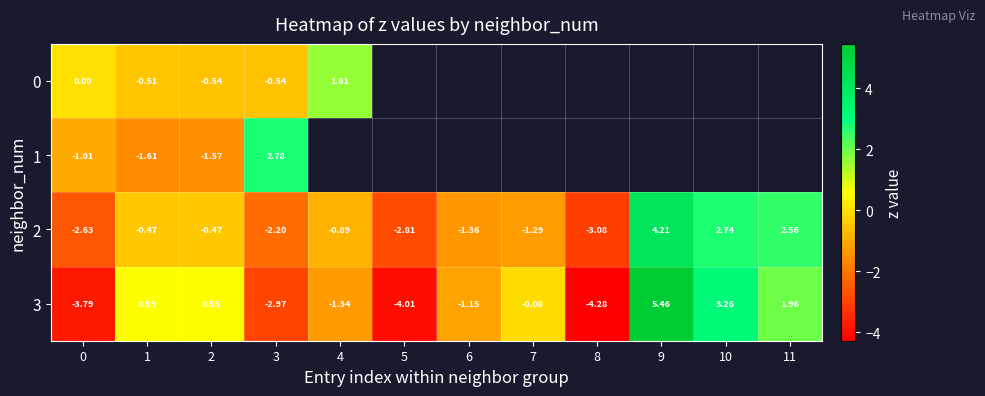

Is the value of 3 at 8 greater than the value of 2 at 5?

No